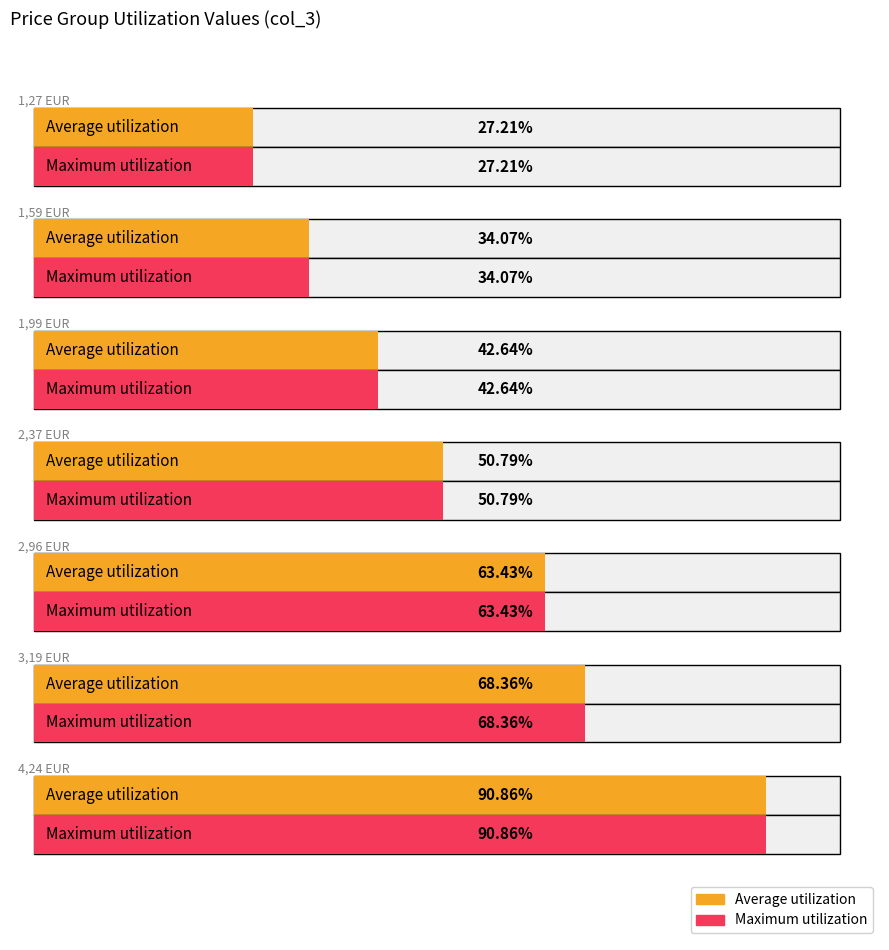

List the labels in order of Average utilization value, largest first.

4,24 EUR, 3,19 EUR, 2,96 EUR, 2,37 EUR, 1,99 EUR, 1,59 EUR, 1,27 EUR